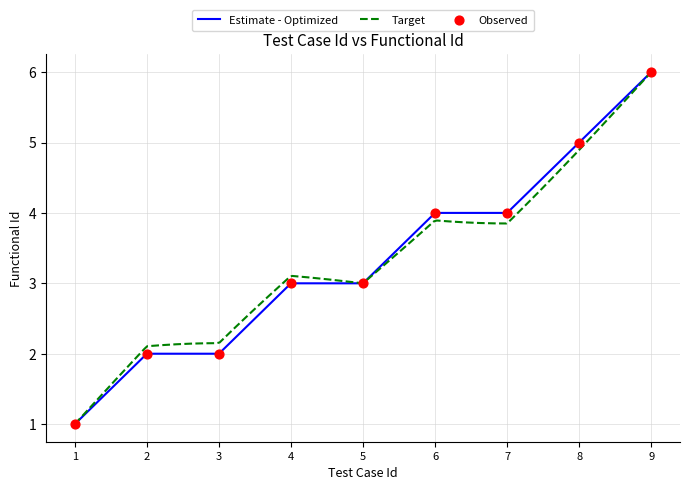

What is the ratio of the value at 1 to the value at 4?

0.3